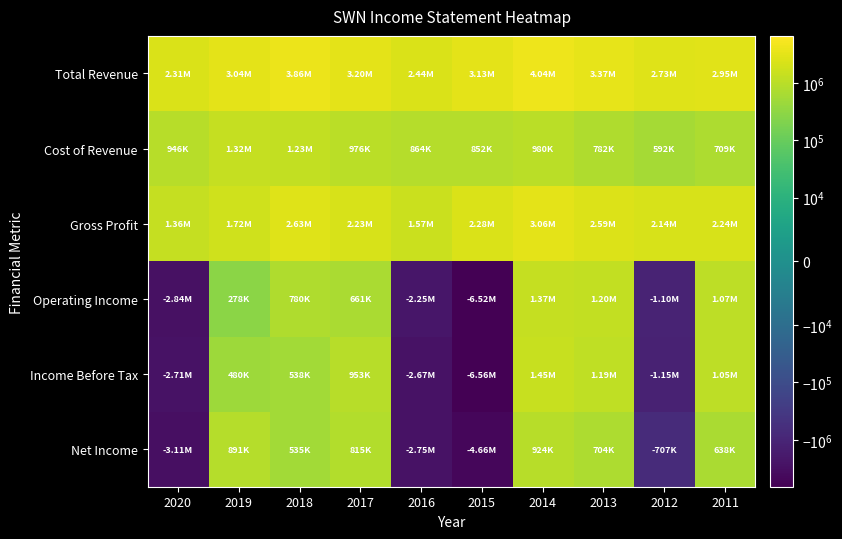

Which series has the largest range (max minus min)?

Income Before Tax